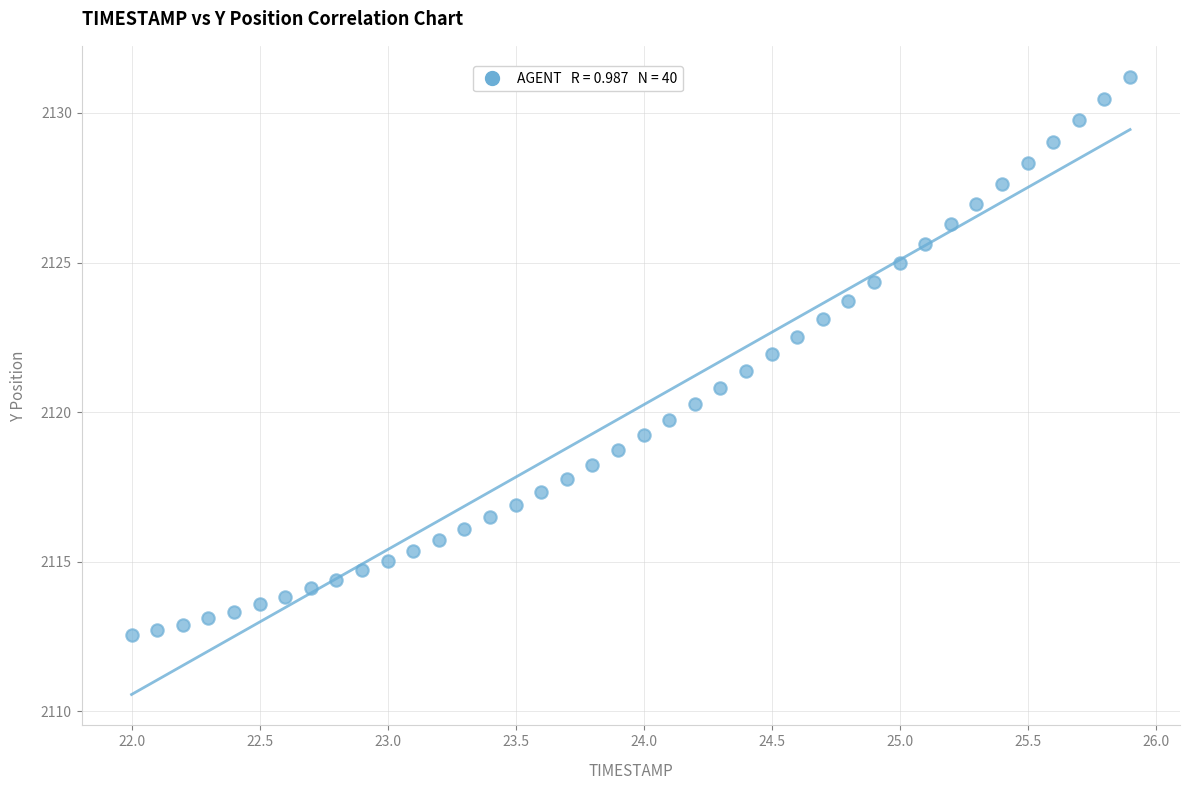

What is the range of Y values (max minus min)?

18.7